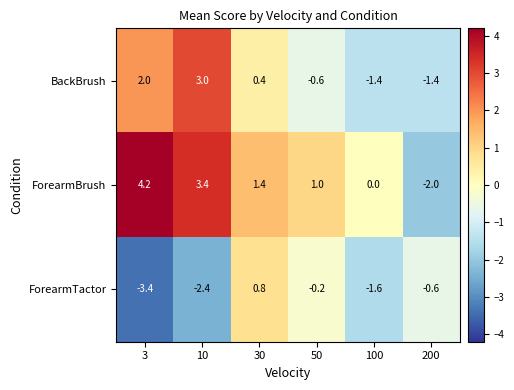

Where does the ForearmTactor series first go above 0?

30